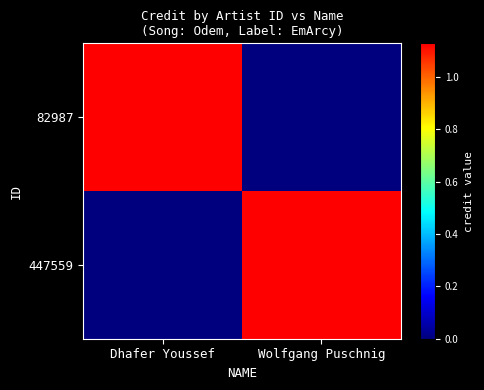

Reading left to right, transcribe all the data shown in this chart.

82987: Dhafer Youssef=1127813	Wolfgang Puschnig=0
447559: Dhafer Youssef=0	Wolfgang Puschnig=1127813